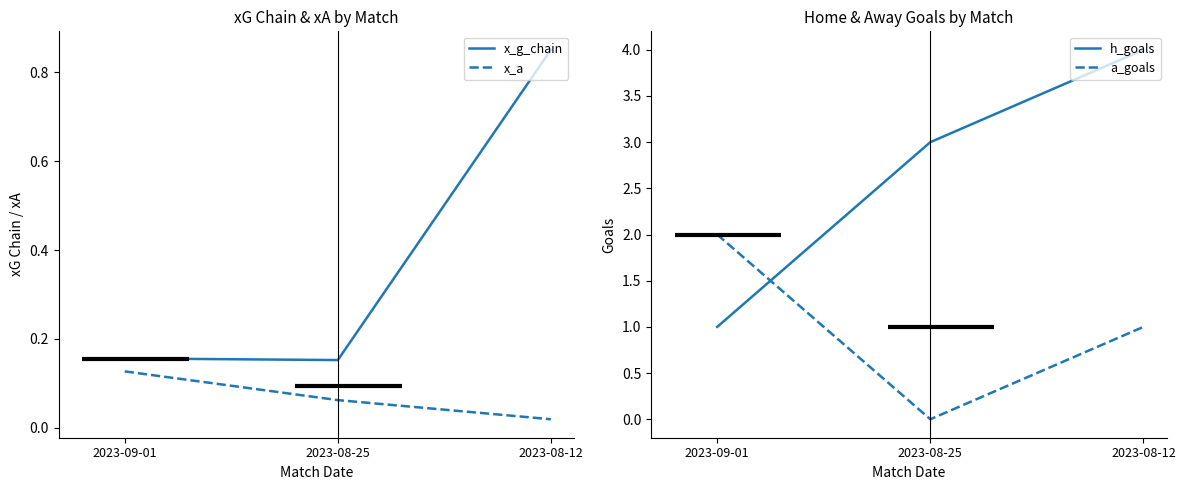

Read the a_goals value at 2023-08-12.

1